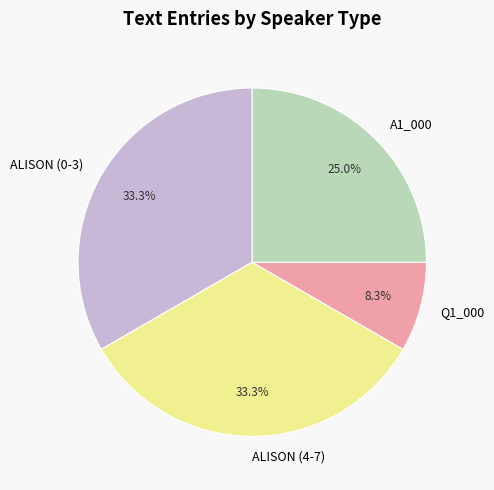

Is ALISON (0-3) the majority of the pie?

No